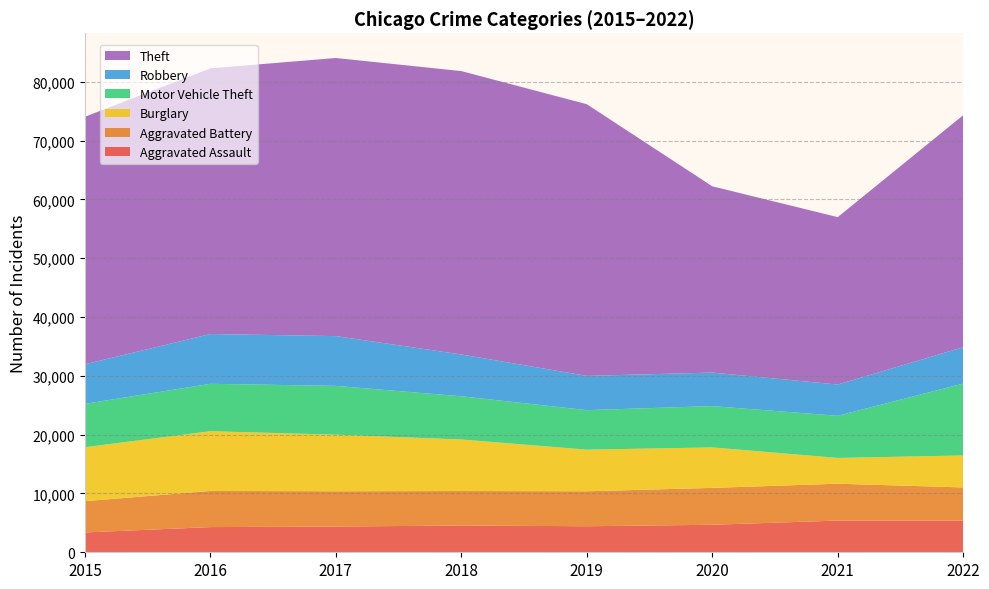

Reading left to right, extract all data points from this chart.

Aggravated Assault: 2015=3372	2016=4284	2017=4375	2018=4554	2019=4428	2020=4678	2021=5391	2022=5381
Aggravated Battery: 2015=5319	2016=6144	2017=6002	2018=5861	2019=5949	2020=6271	2021=6271	2022=5646
Burglary: 2015=9181	2016=10159	2017=9623	2018=8766	2019=7075	2020=6885	2021=4382	2022=5439
Motor Vehicle Theft: 2015=7371	2016=8066	2017=8300	2018=7352	2019=6723	2020=7026	2021=7168	2022=12228
Robbery: 2015=6728	2016=8466	2017=8466	2018=7110	2019=5824	2020=5703	2021=5318	2022=6186
Theft: 2015=42094	2016=45183	2017=47297	2018=48194	2019=46207	2020=31683	2021=28469	2022=39456